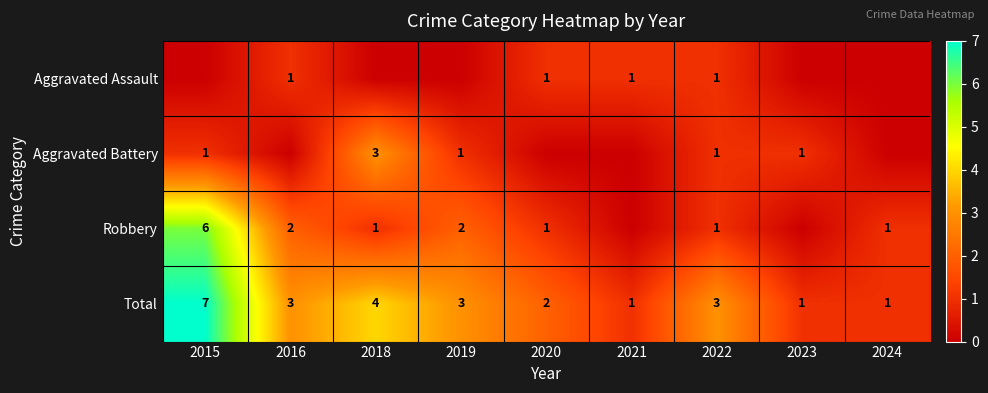

At how many categories does at least one series exceed 6?

1